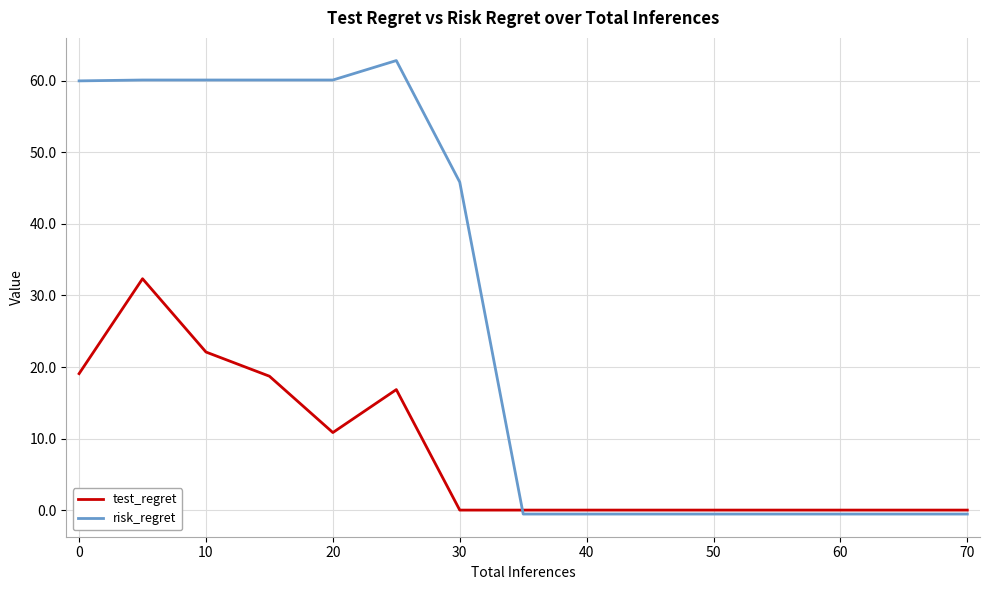

Which series has the largest range (max minus min)?

risk_regret